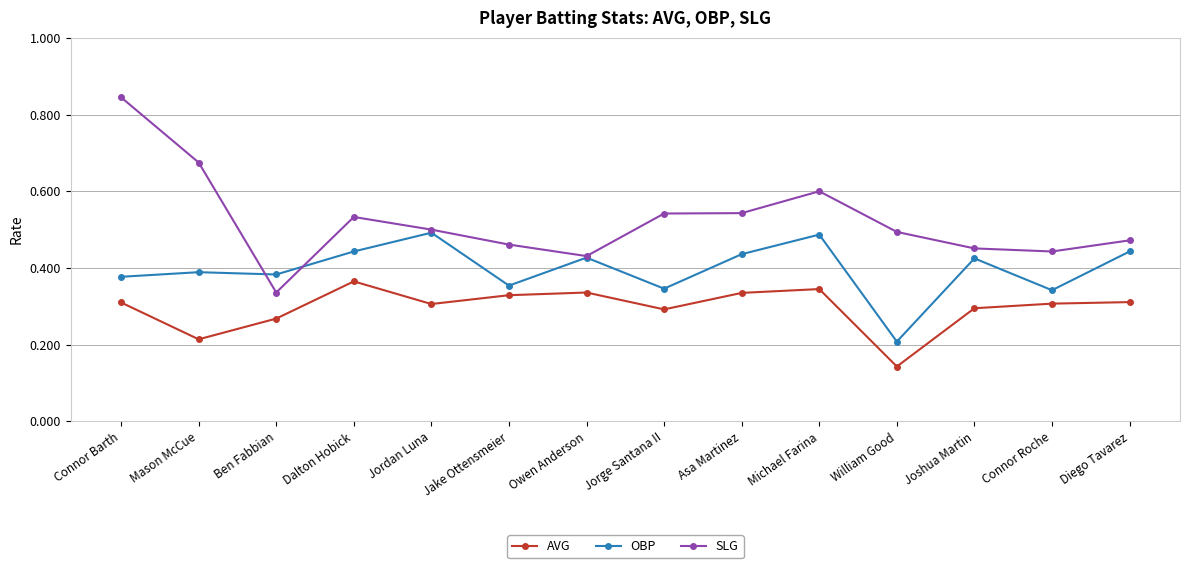

Is it true that SLG equals 0.5 at Jake Ottensmeier?

True